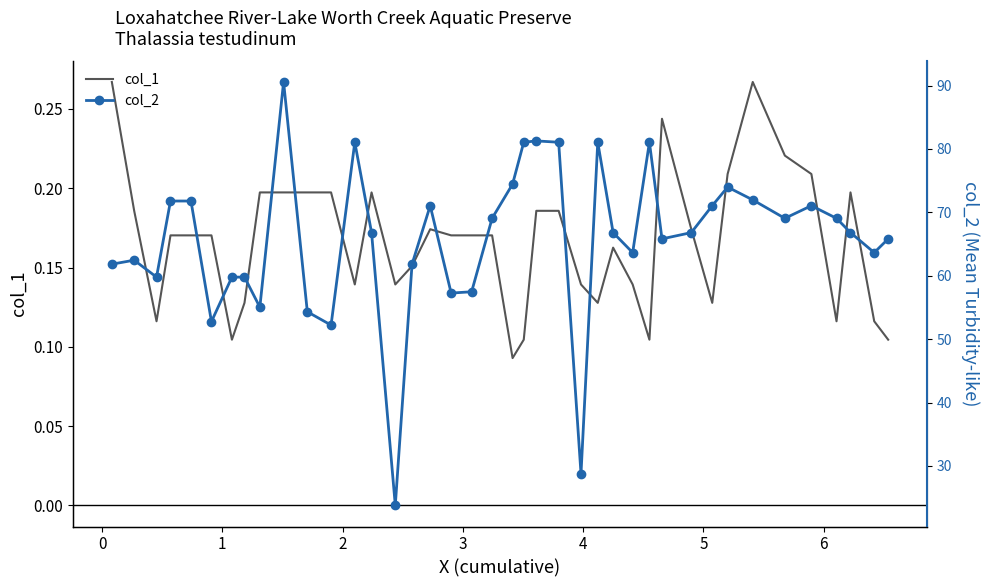

Does the chart have visible grid lines?

No